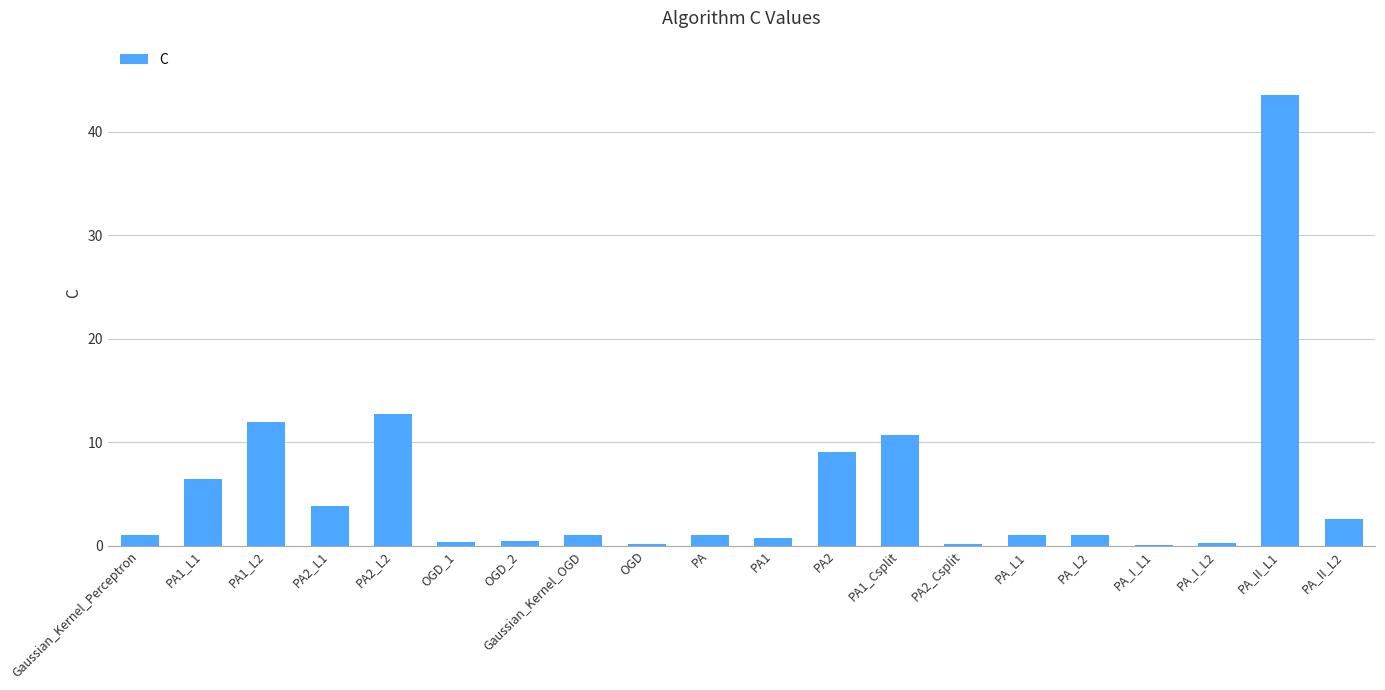

True or false: the data shows 0.2 at PA_I_L2.

True